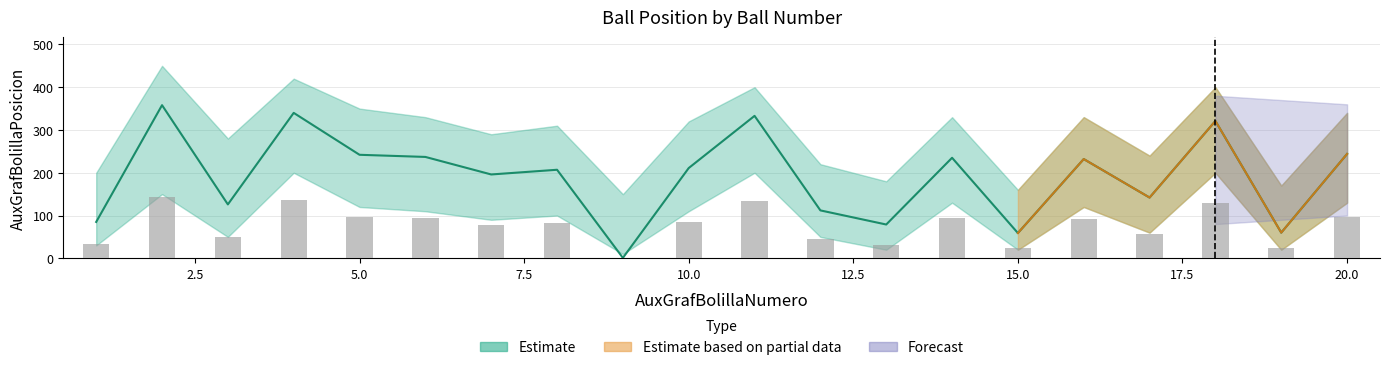

The value of Upper at 5 is 140.9. True or false?

False